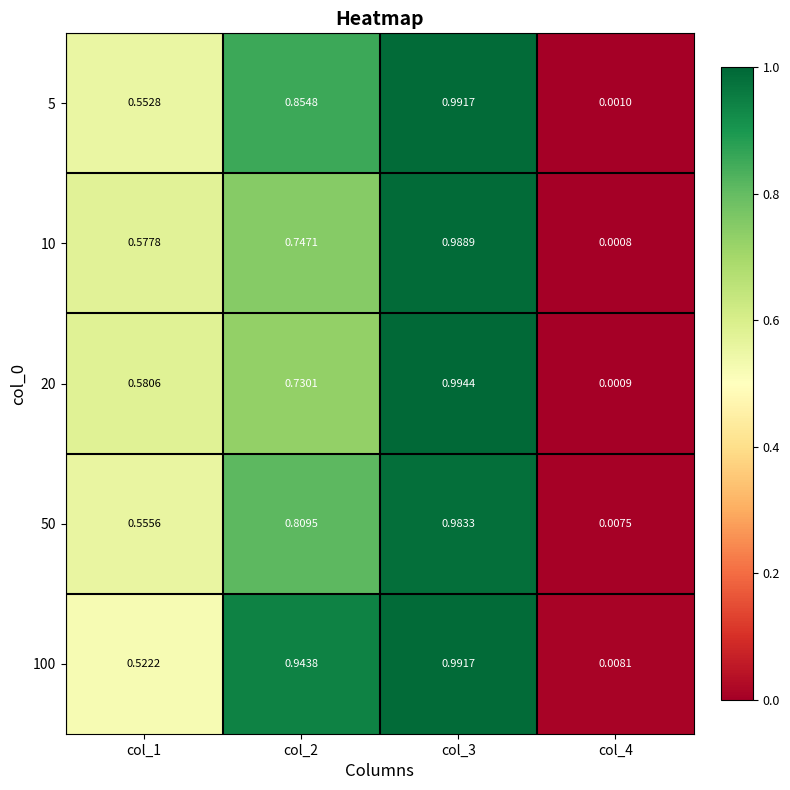

What is the total value across all series at col_1?

2.8